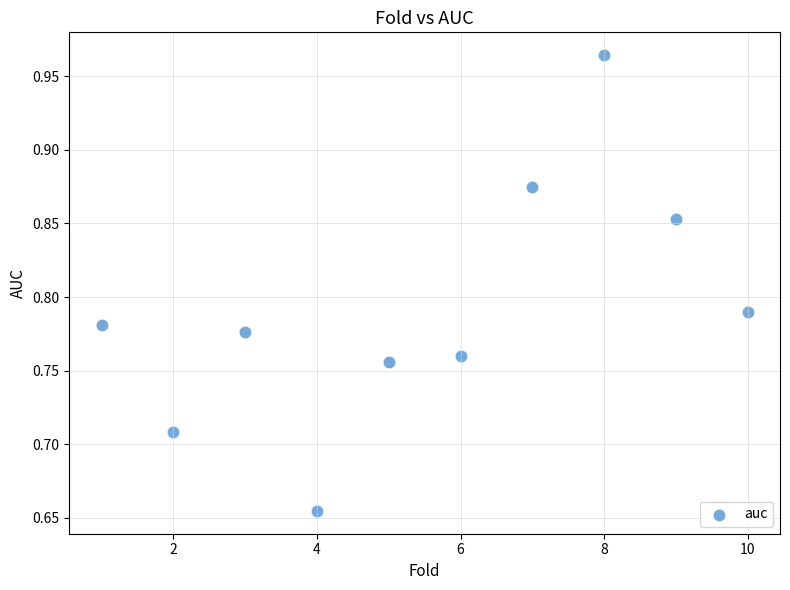

What is the average X value?

5.5